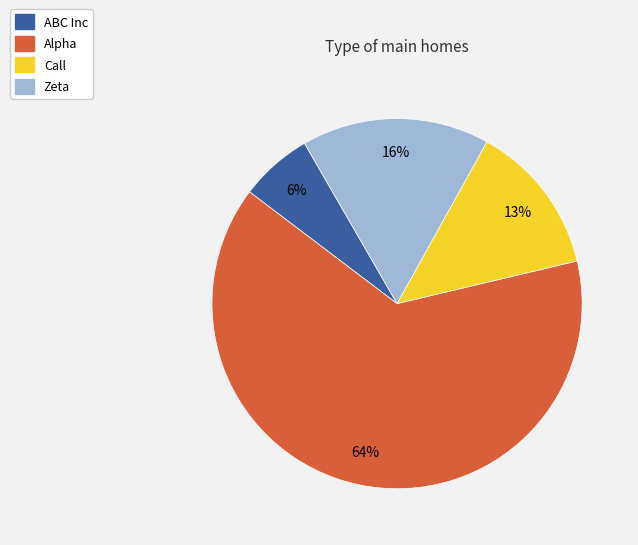

Is the sum of Zeta and Alpha greater than half?

Yes